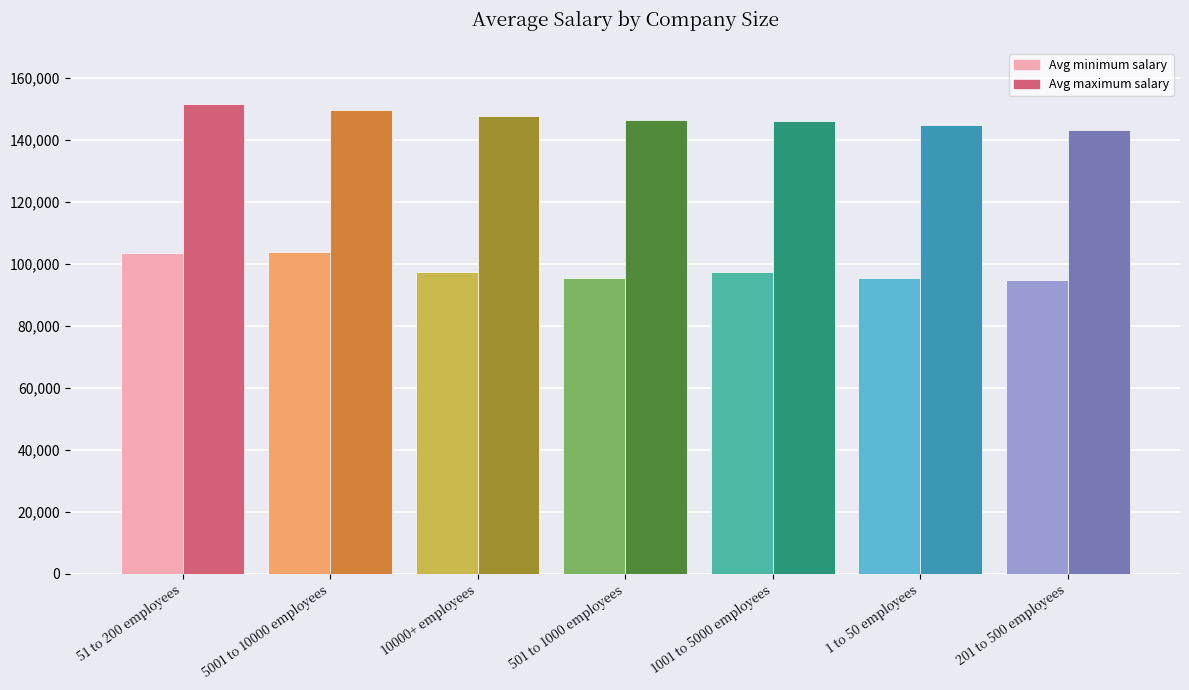

The Avg maximum salary series shows 143082.4 at 201 to 500 employees. True or false?

True